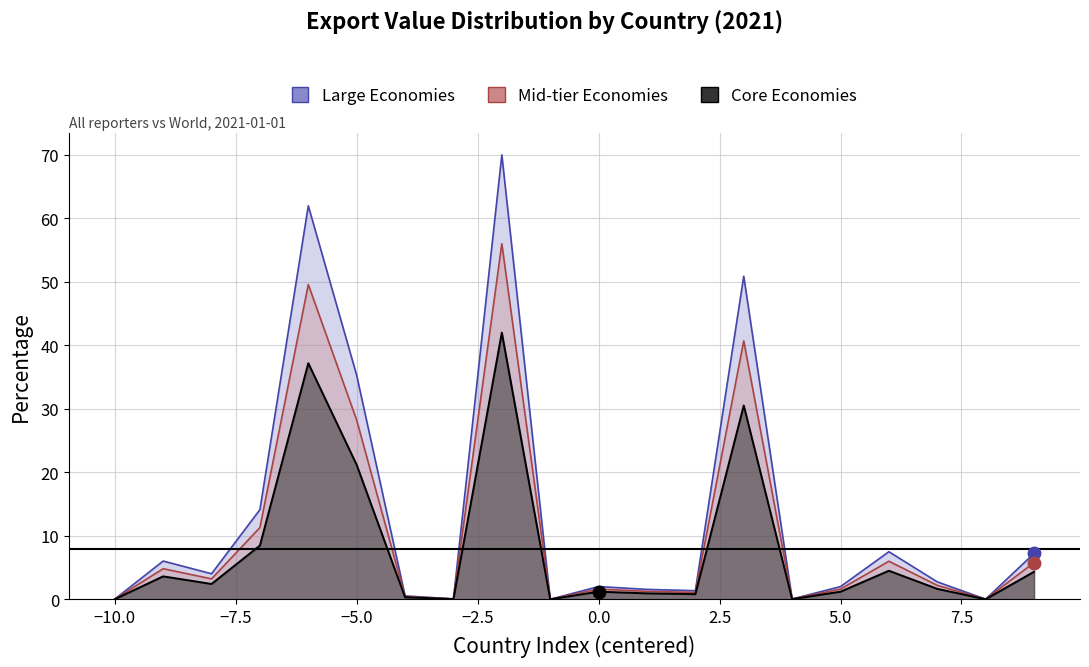

What is the difference between the second highest and second lowest values?

61.9